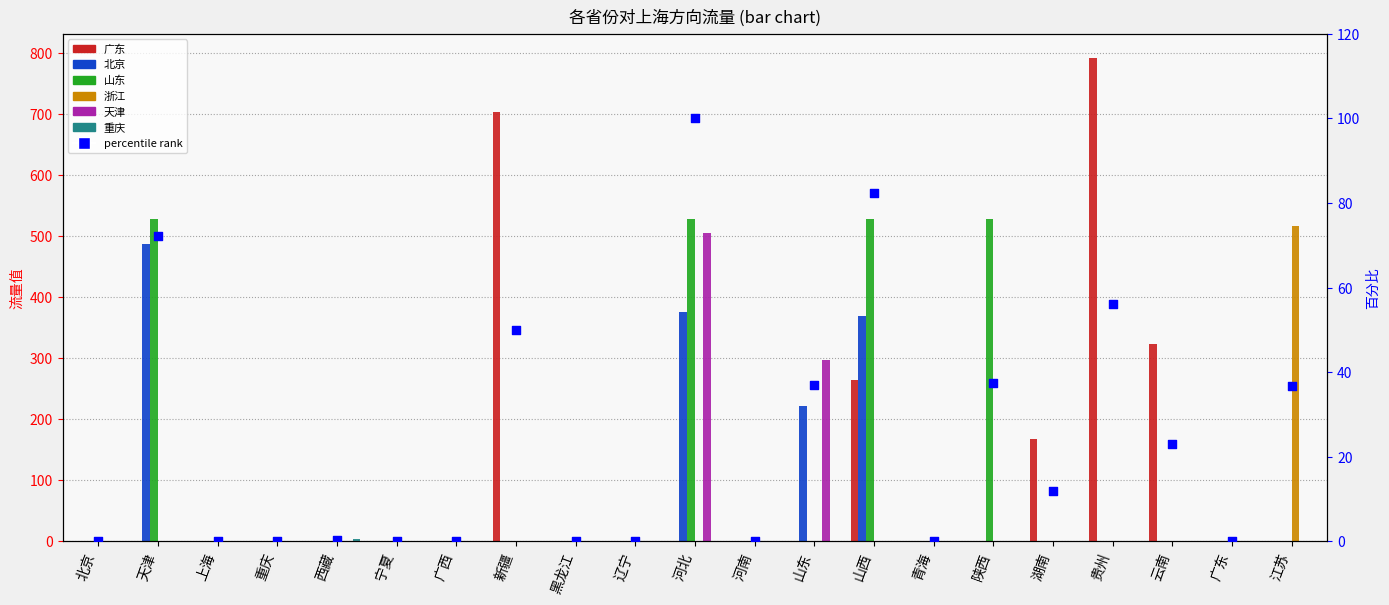

What are all the series names shown in the legend?

广东, 北京, 山东, 浙江, 天津, 重庆